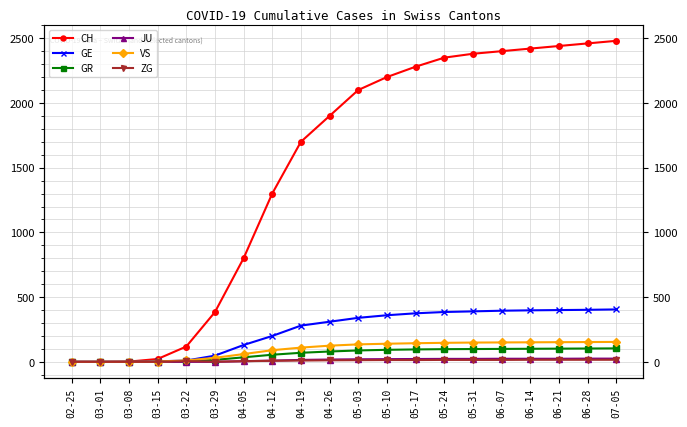

What is the sum of the JU values at 05-17 and 05-10?

43